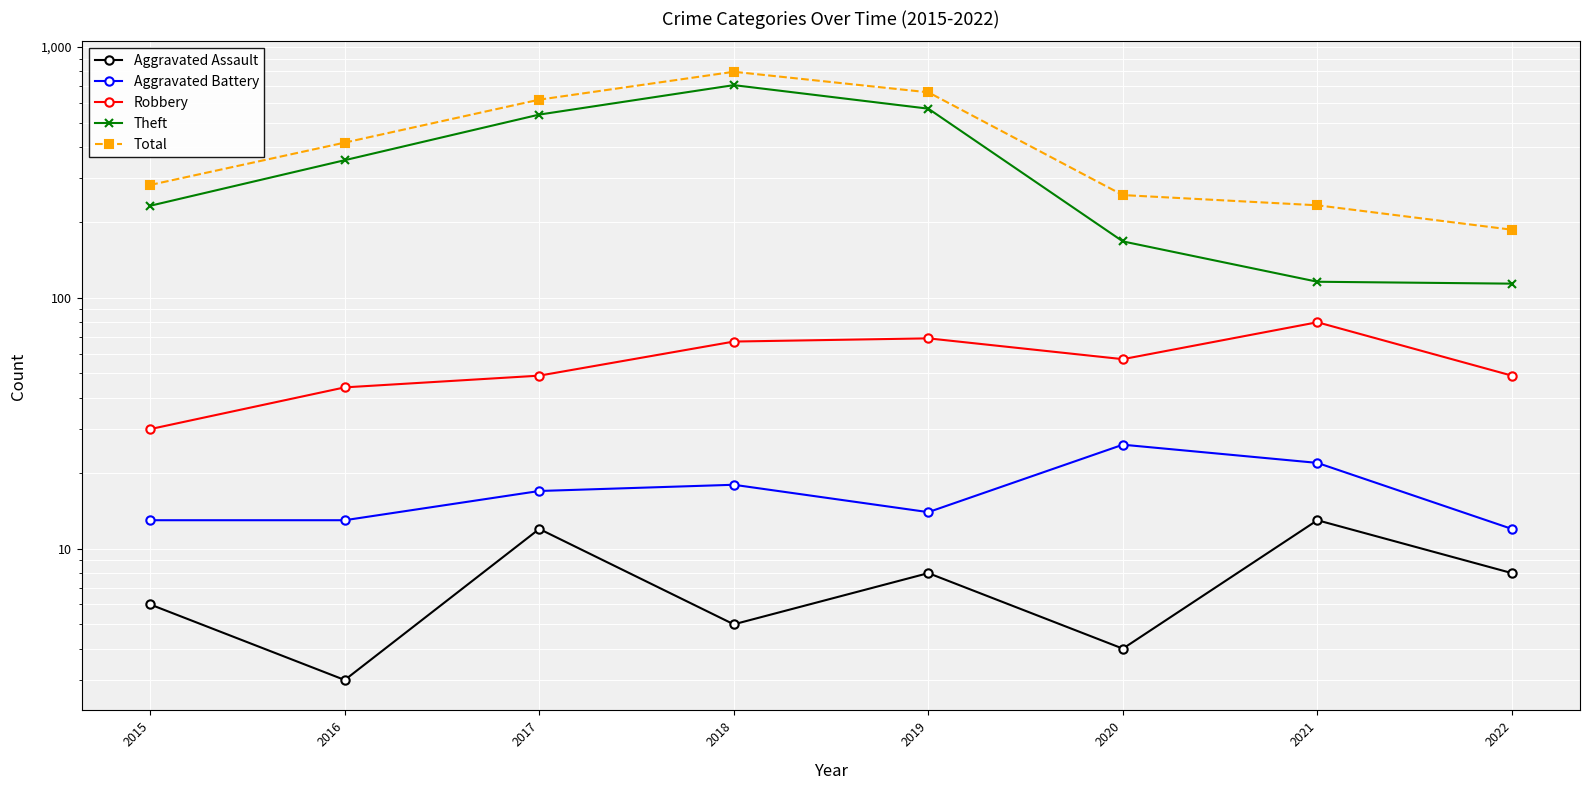

How many data points in Aggravated Assault are less than 8?

4